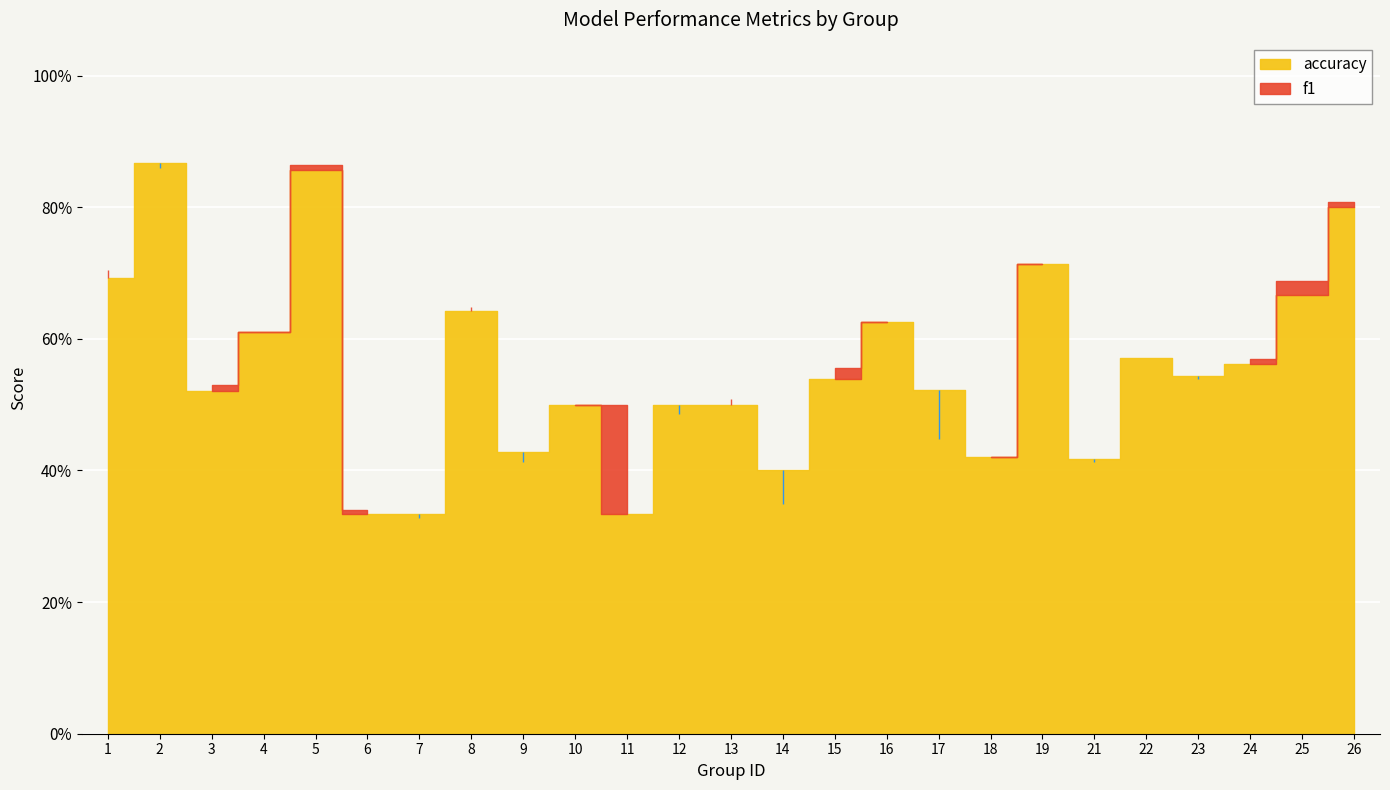

Which series has the widest spread of values?

f1